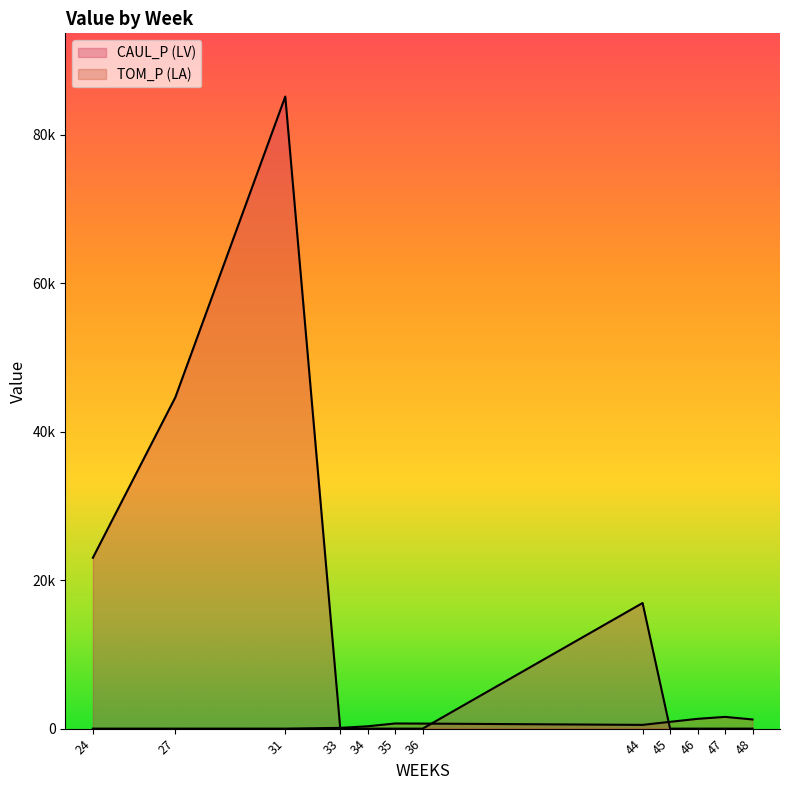

What is the difference between the maximum and second lowest values in the CAUL_P (LV) series?

85128.4